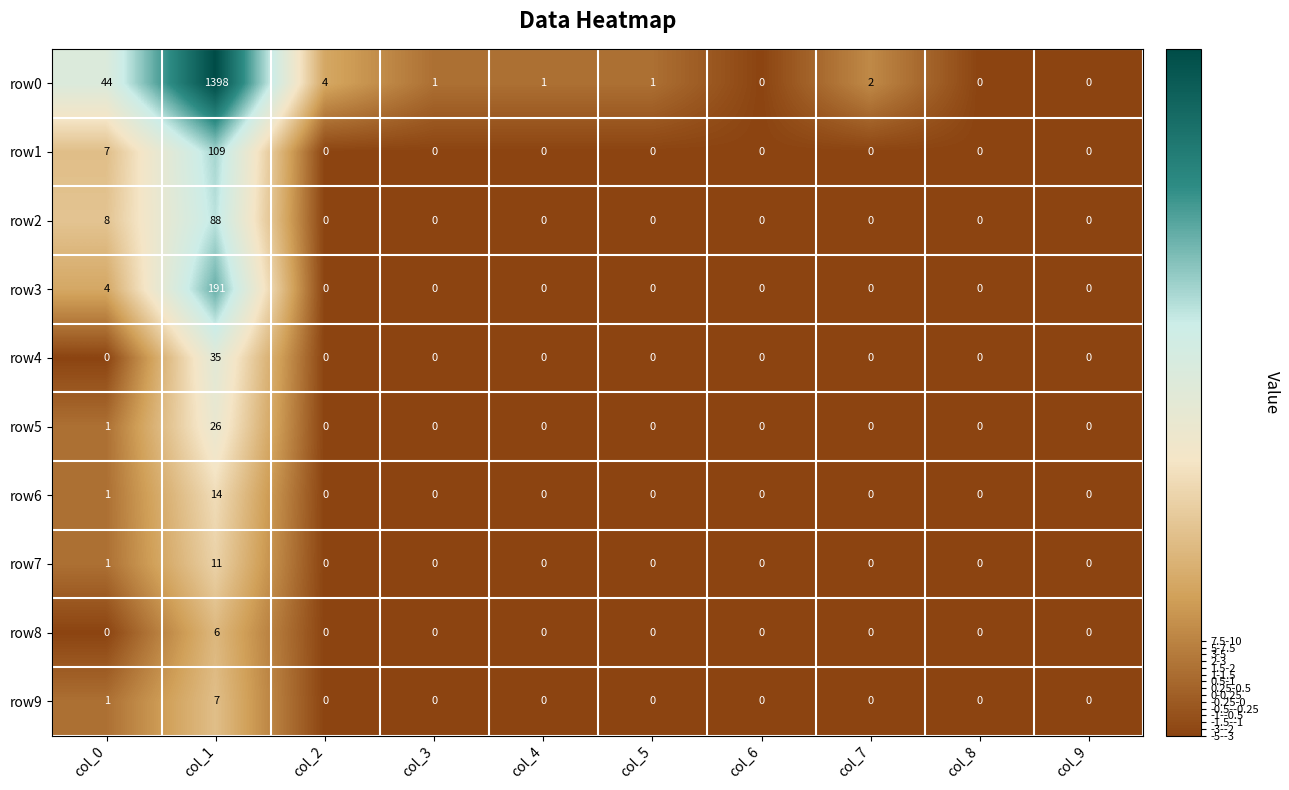

Between col_1 and col_2, which series saw the biggest shift?

row0